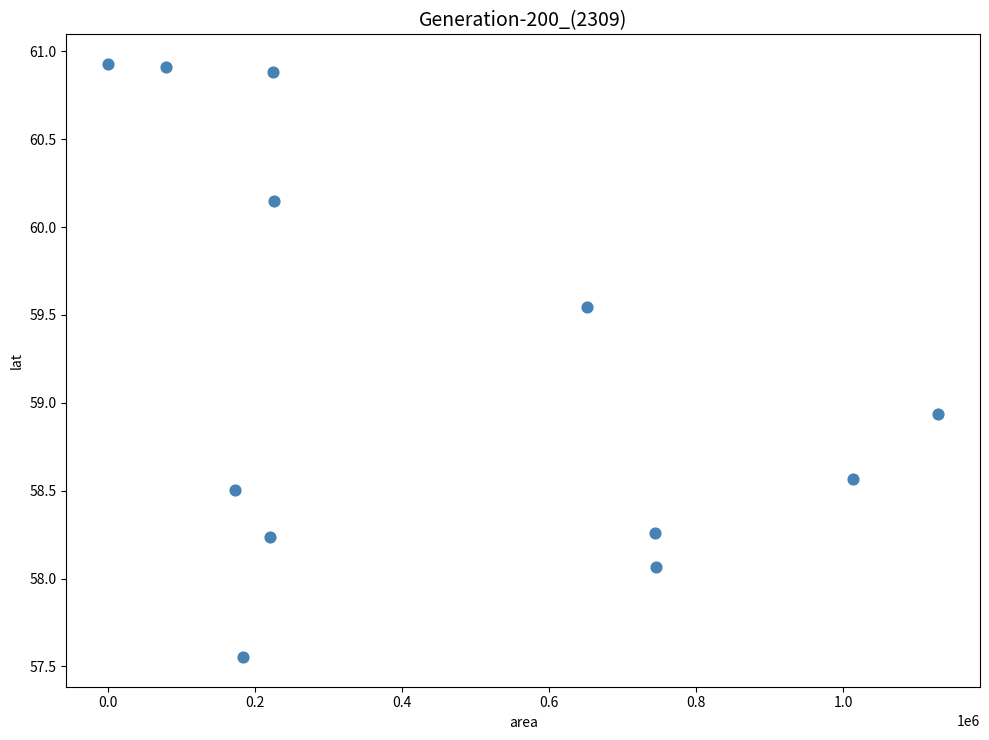

What is the range of X values (max minus min)?

1129375.0